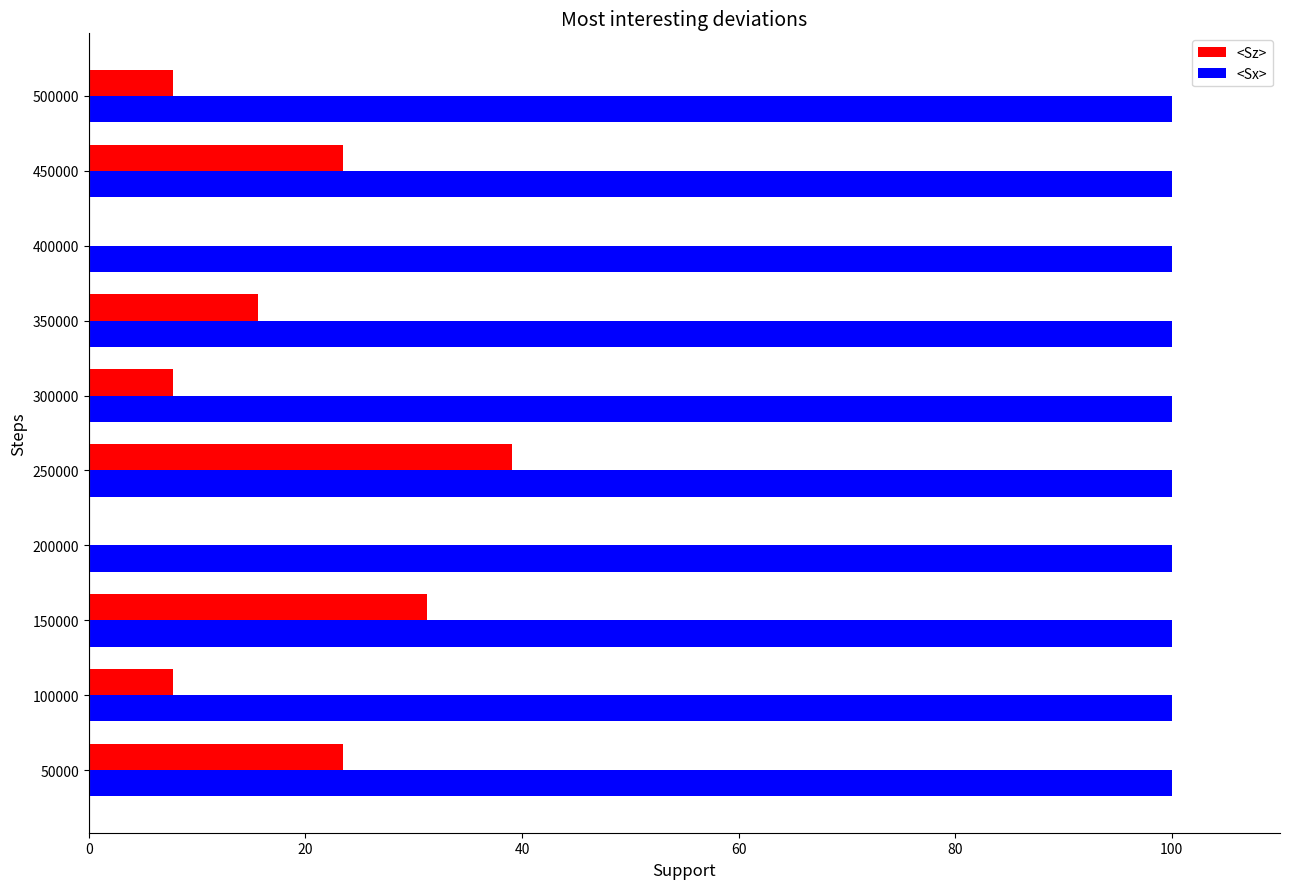

Which category has the highest value in the <Sz> series?

250000